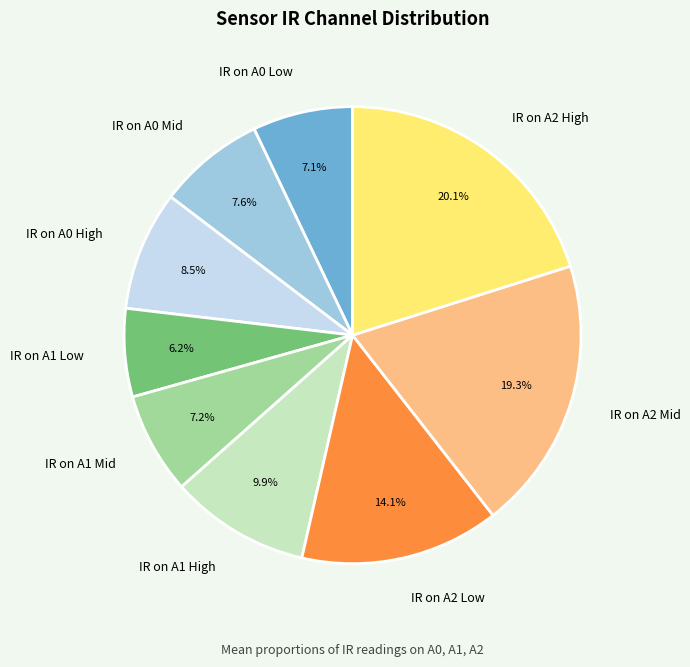

Does any single category account for the majority?

No